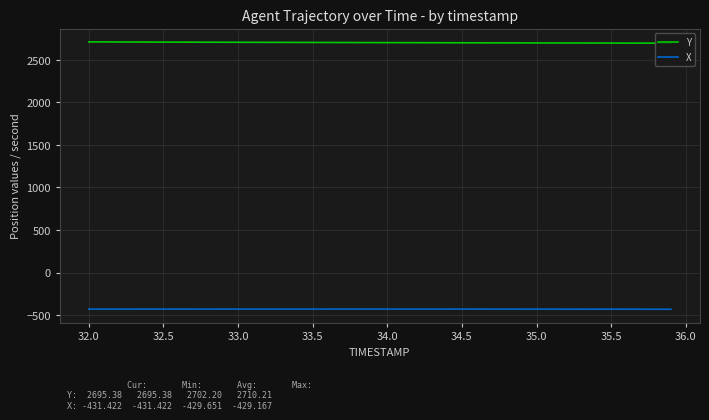

What is the difference between the second highest and second lowest values in the X series?

2.0